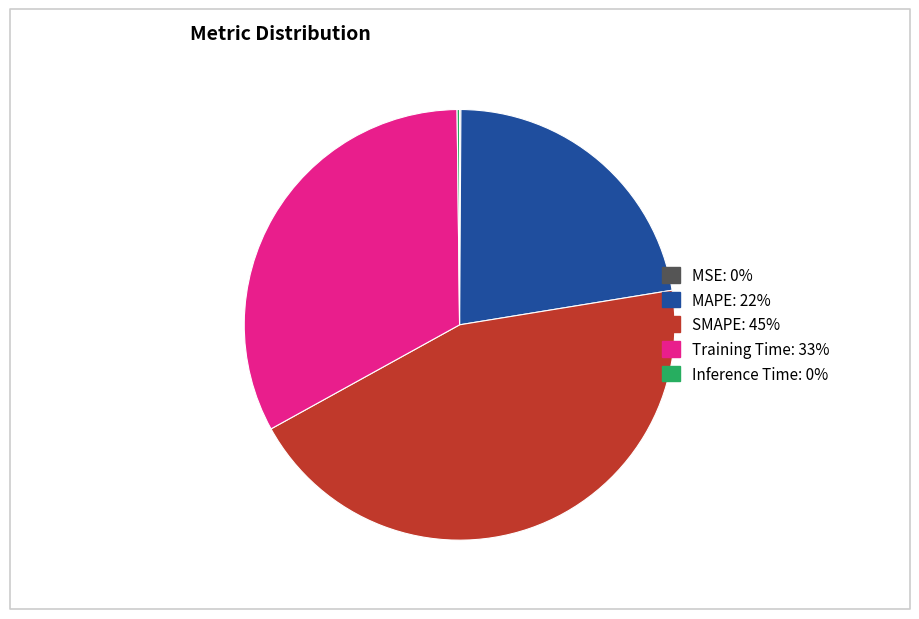

True or false: MAPE accounts for 22% of the total.

True